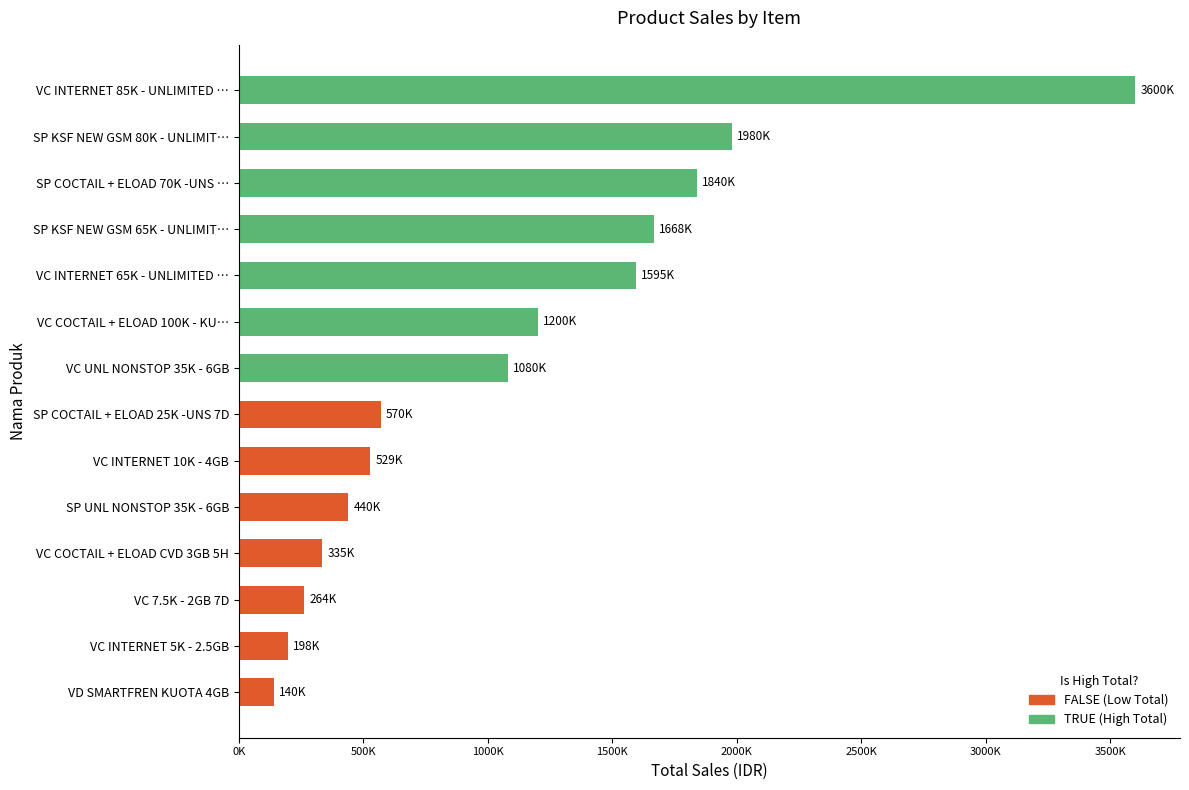

Does the chart contain any negative values?

No